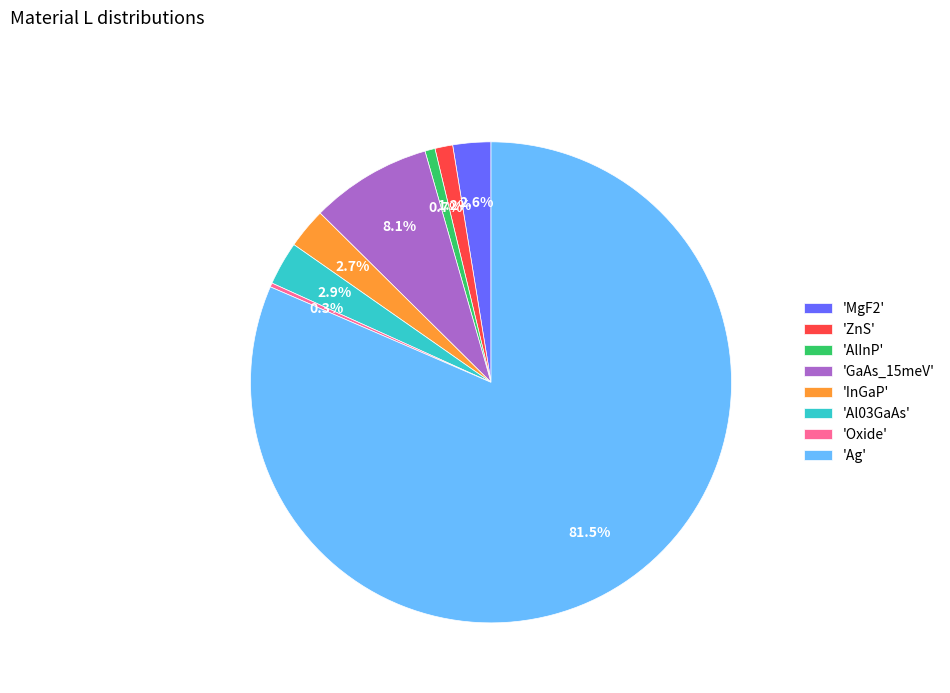

Which category accounts for the majority?

'Ag'